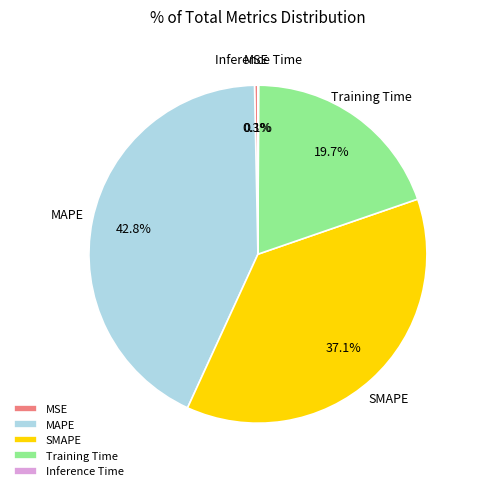

To the nearest percent, what is the average slice percentage?

20%